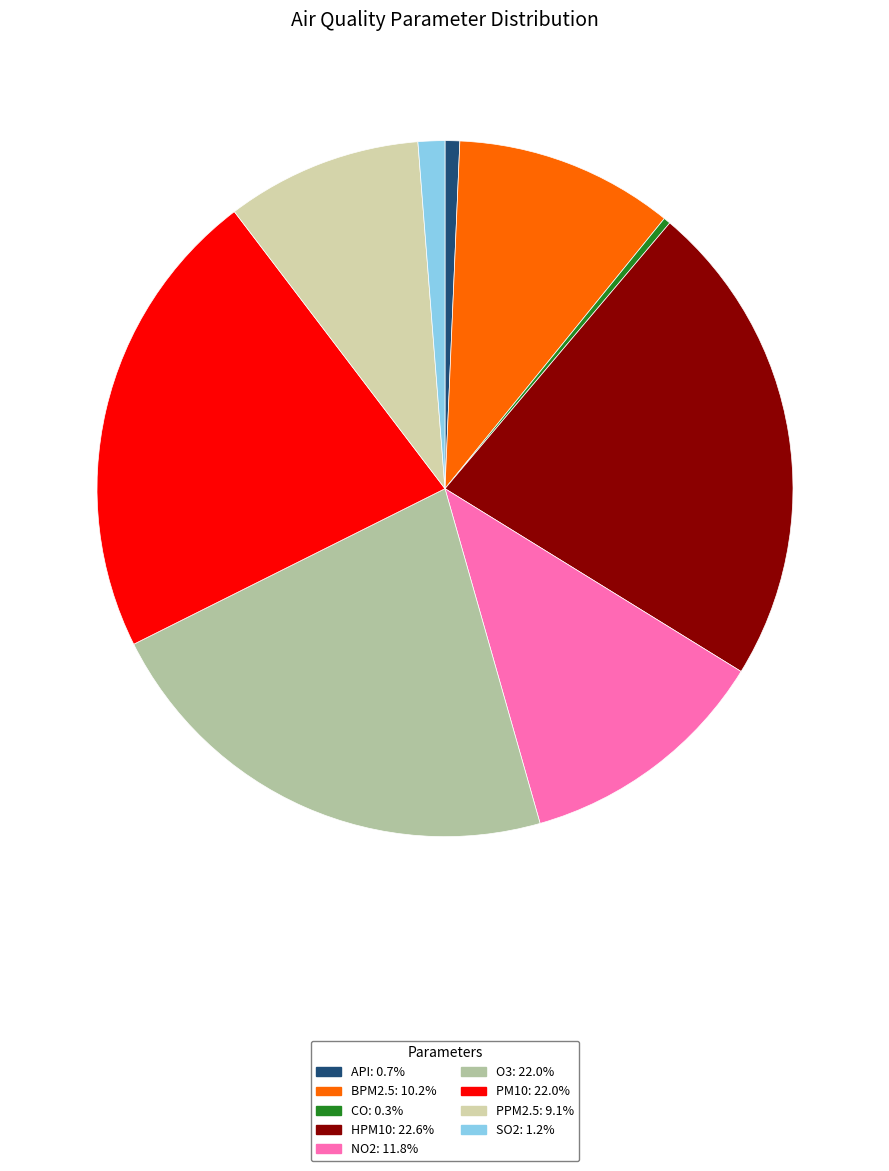

Which has a higher value, PPM2.5 or O3?

O3